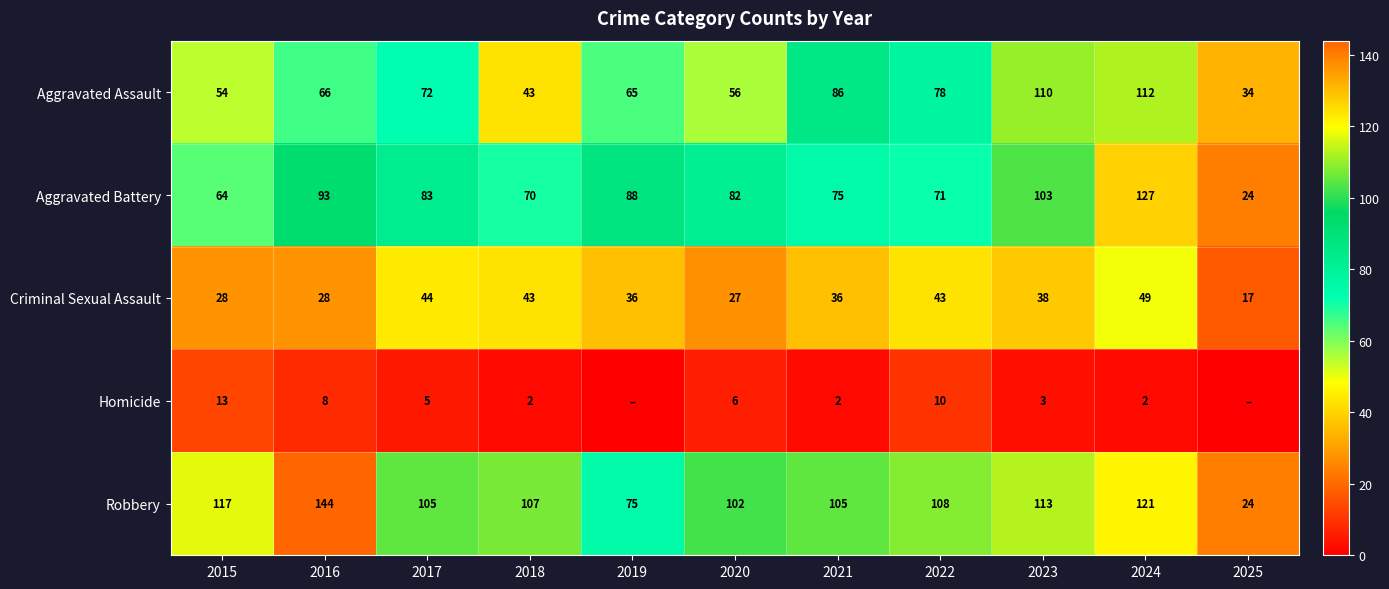

At how many categories does at least one series exceed 111?

4